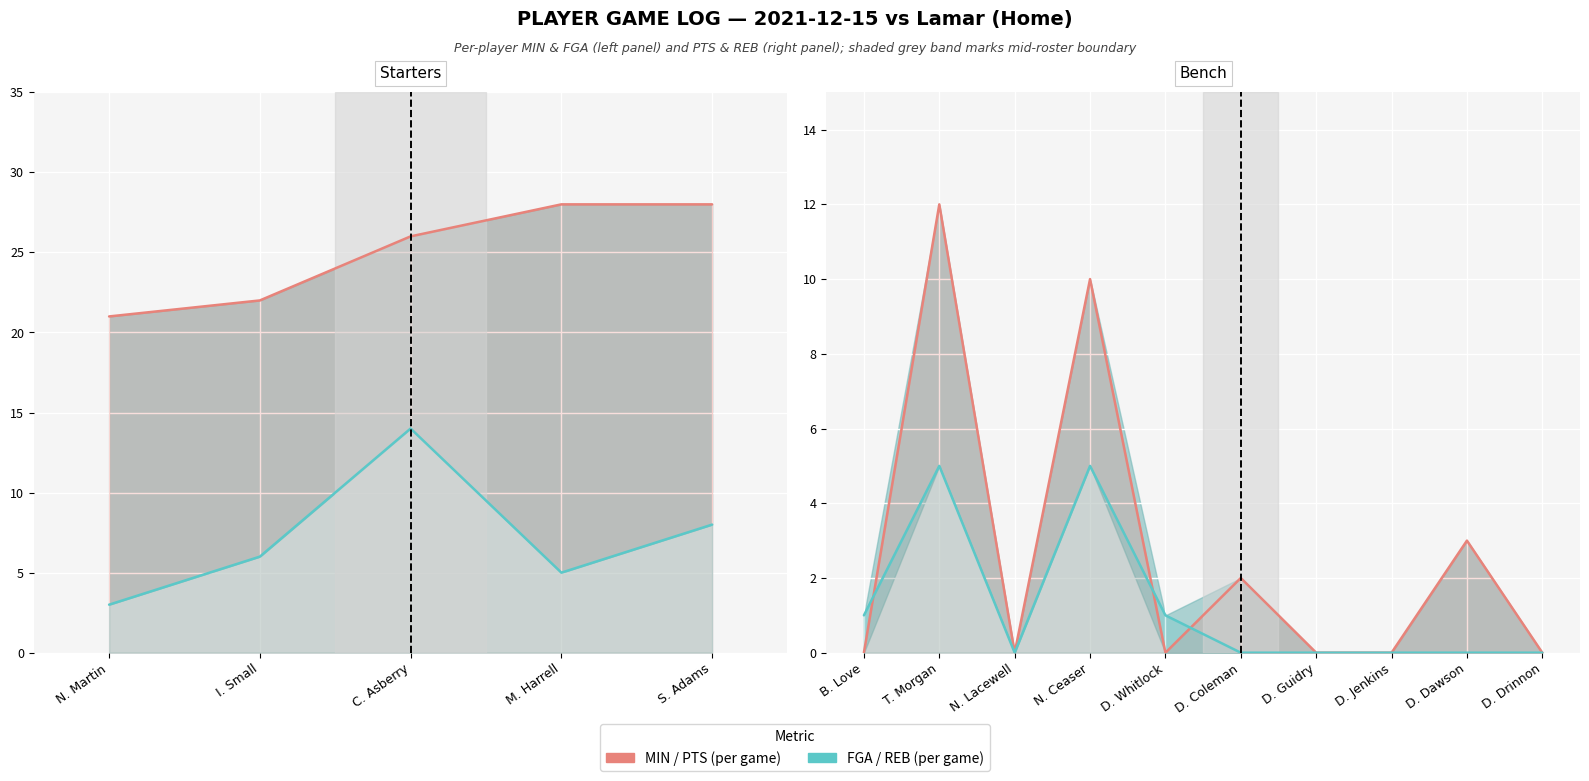

Is it true that REB equals 7 at C. Asberry?

False